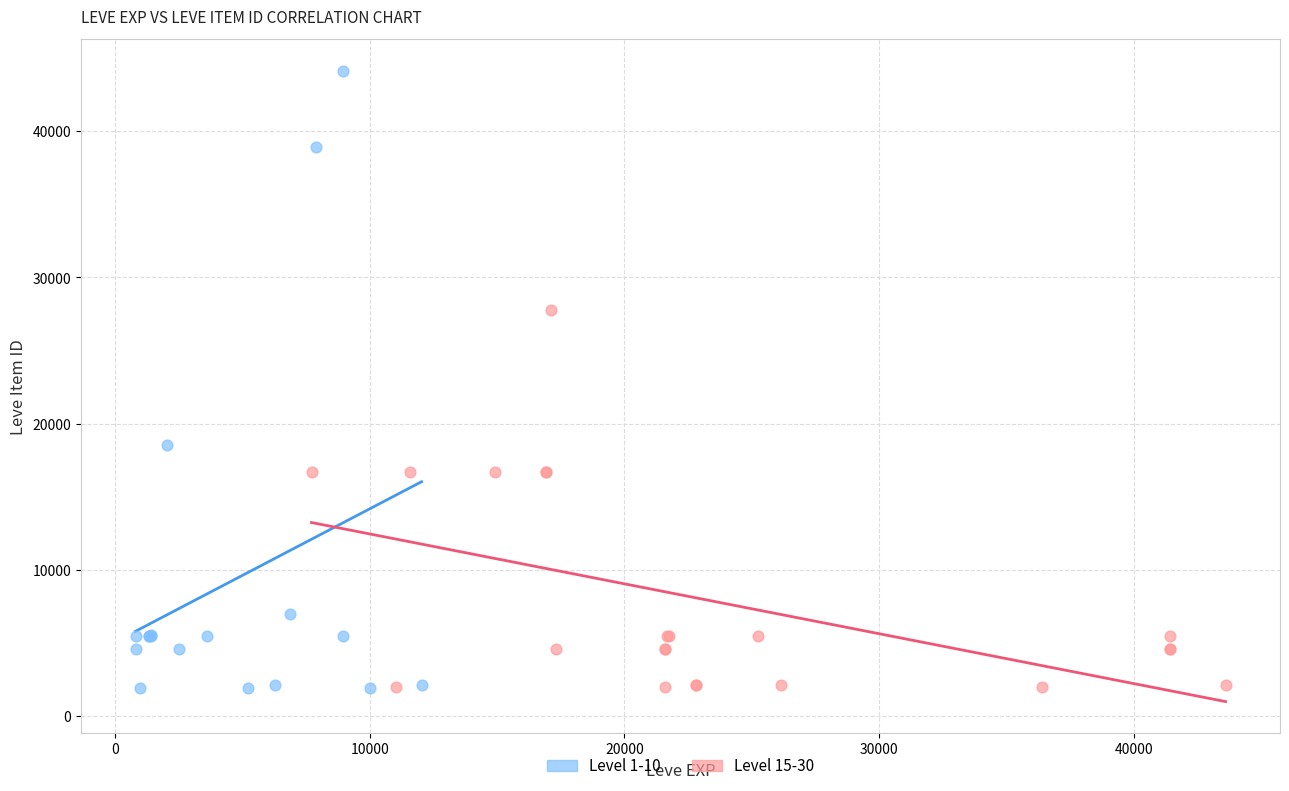

What are all the series names shown in the legend?

Level 1-10, Level 15-30